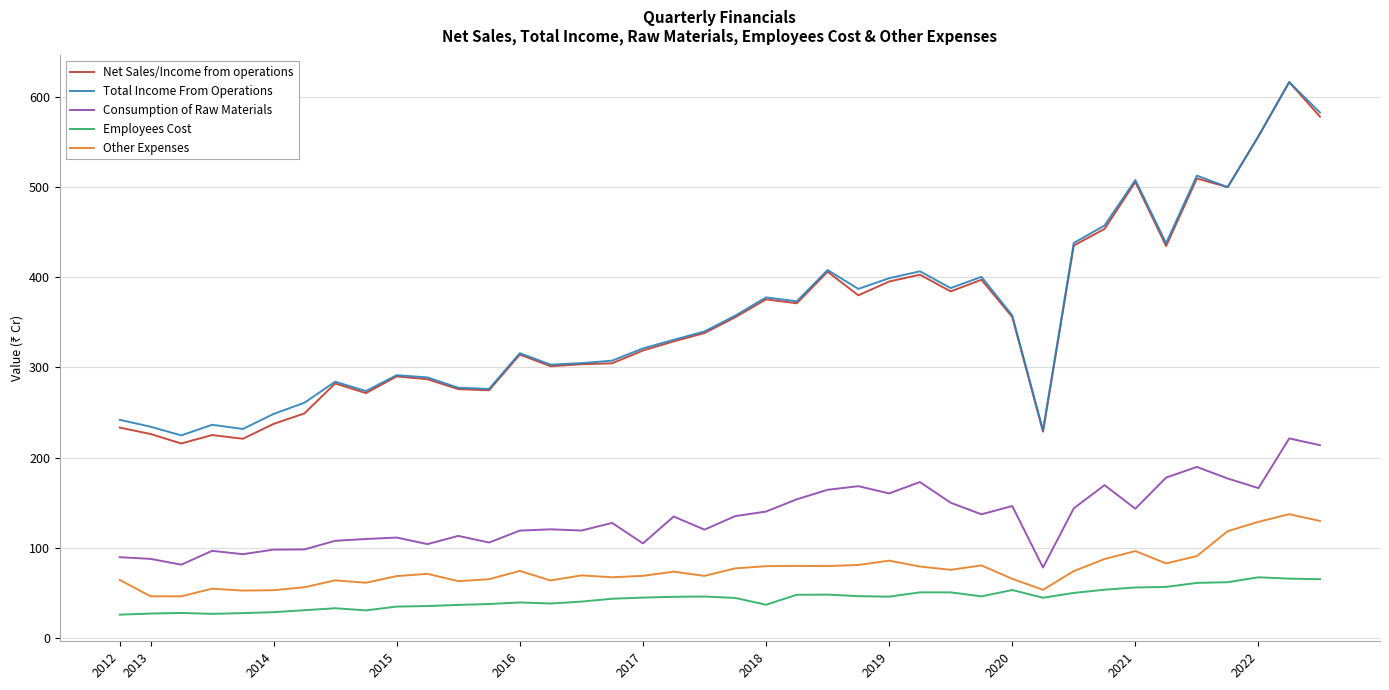

True or false: Net Sales/Income from operations and Consumption of Raw Materials intersect in this chart.

False